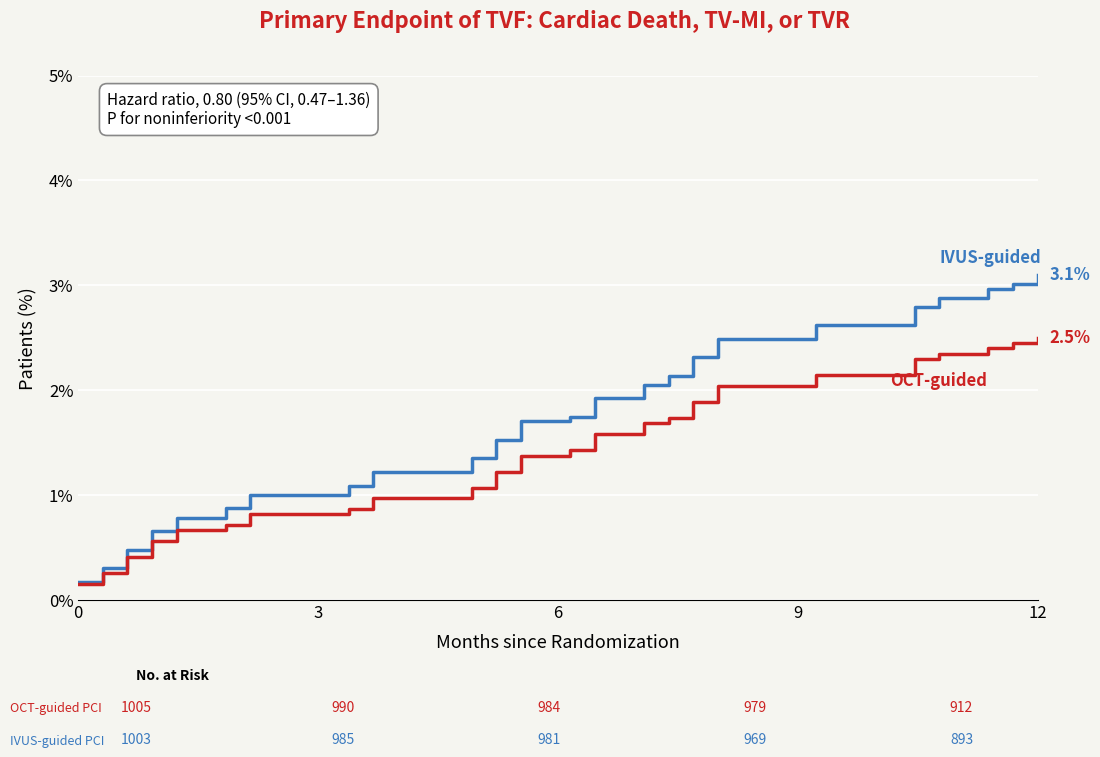

How many lines are shown in the chart?

2